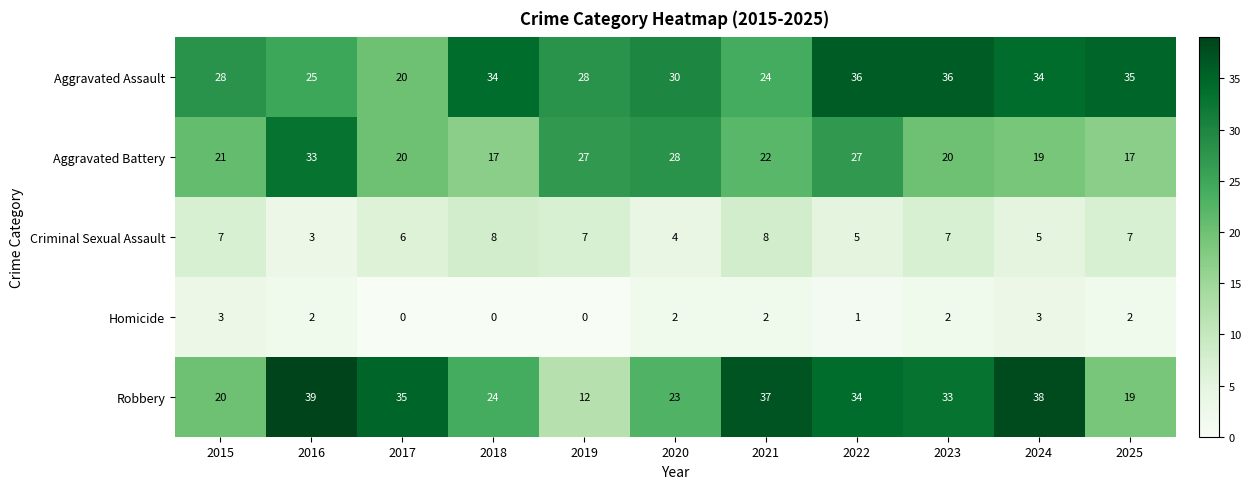

What is the maximum value for Aggravated Battery?

33